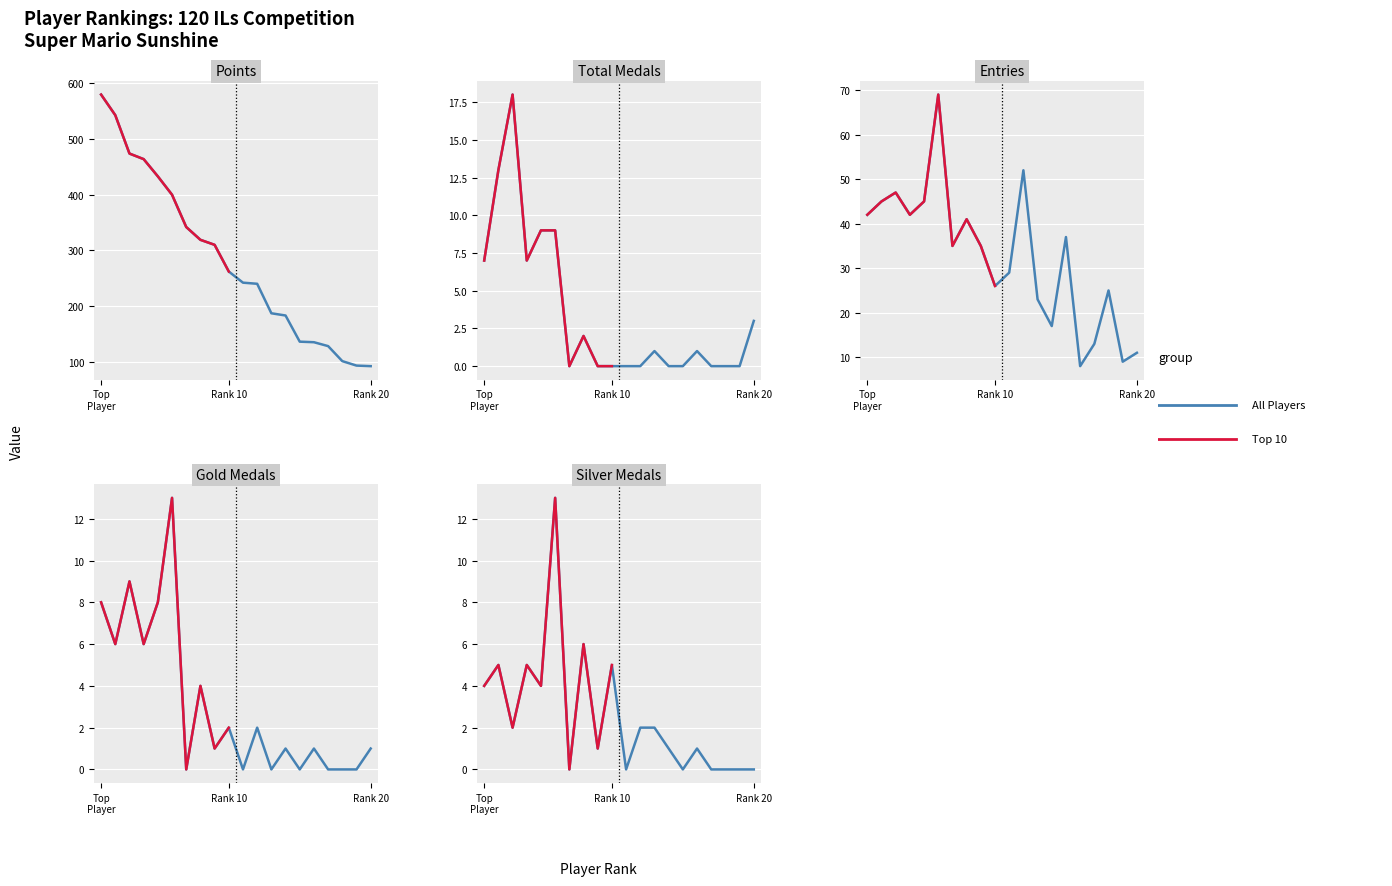

What is the label of the 2nd point from the left?

Rank 10